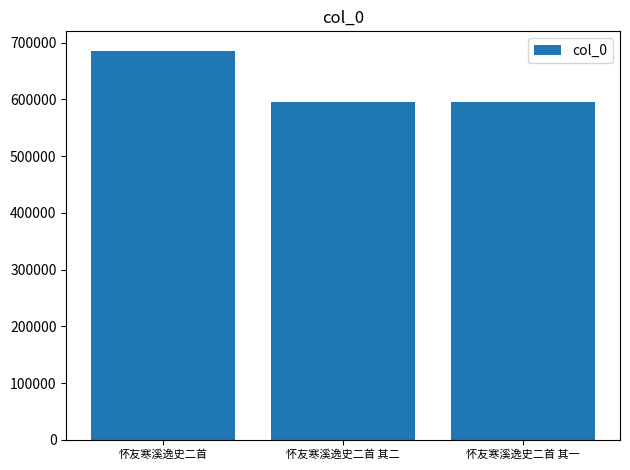

At which category does the chart reach its peak across all series?

怀友寒溪逸史二首